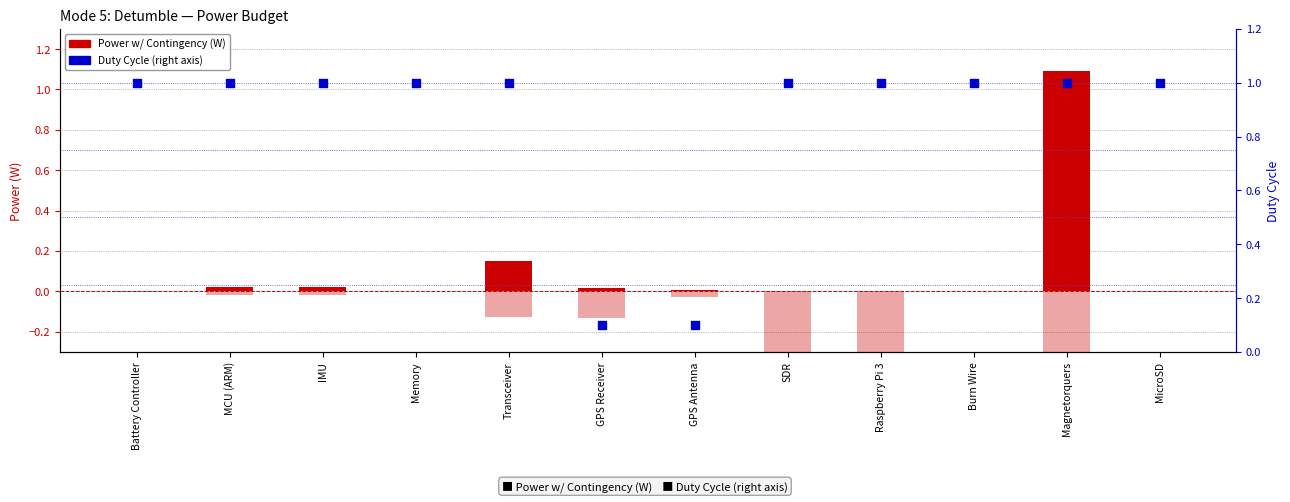

At how many categories does at least one series exceed 0?

12